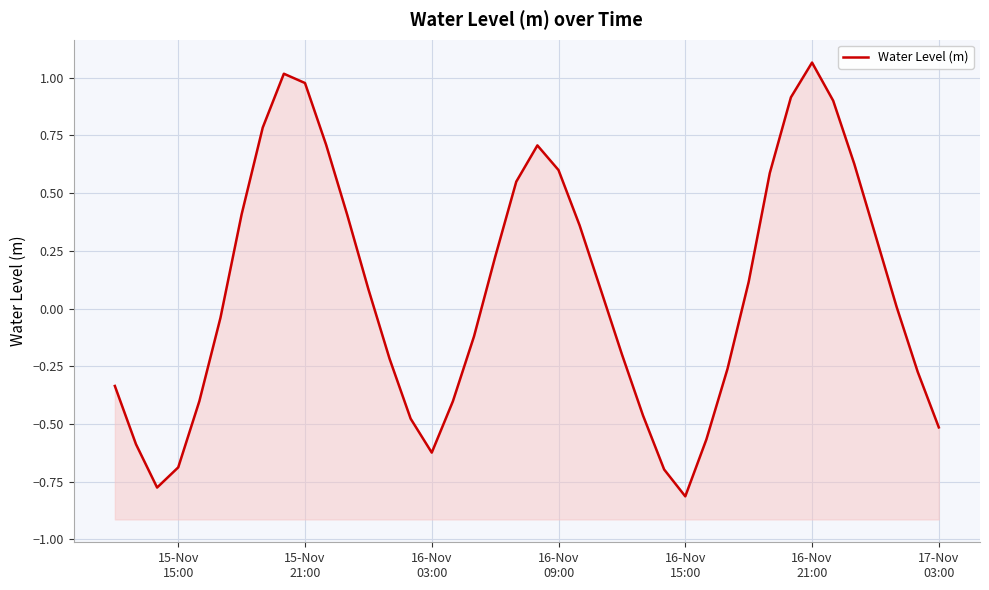

The chart shows a value of 1.0 at 15-Nov 21:00. True or false?

True